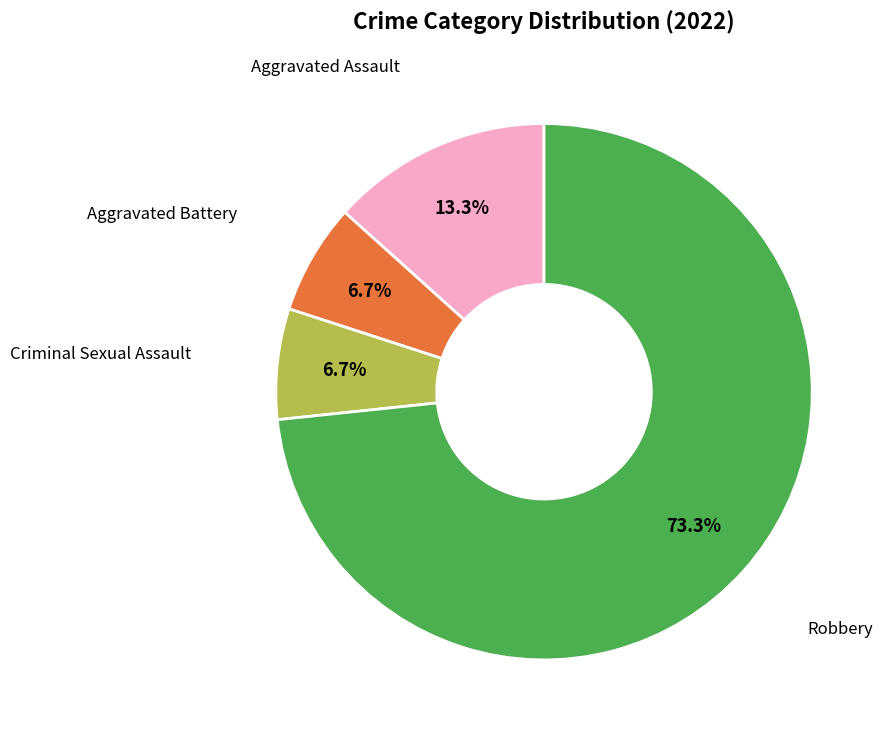

How many slices are in this pie chart?

4